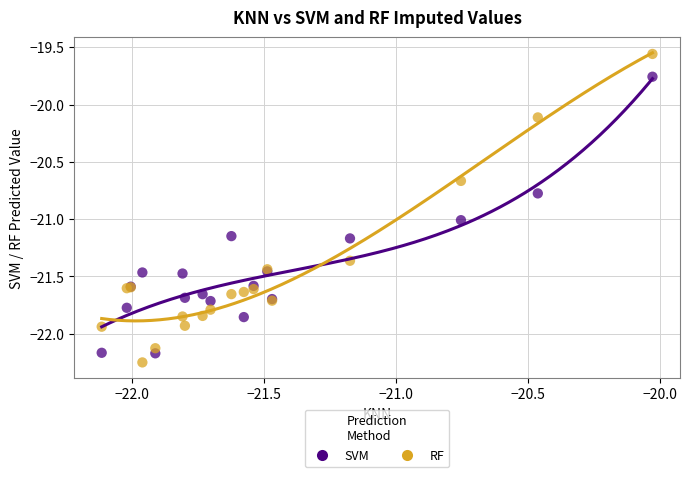

Which series has the widest spread of Y values?

RF